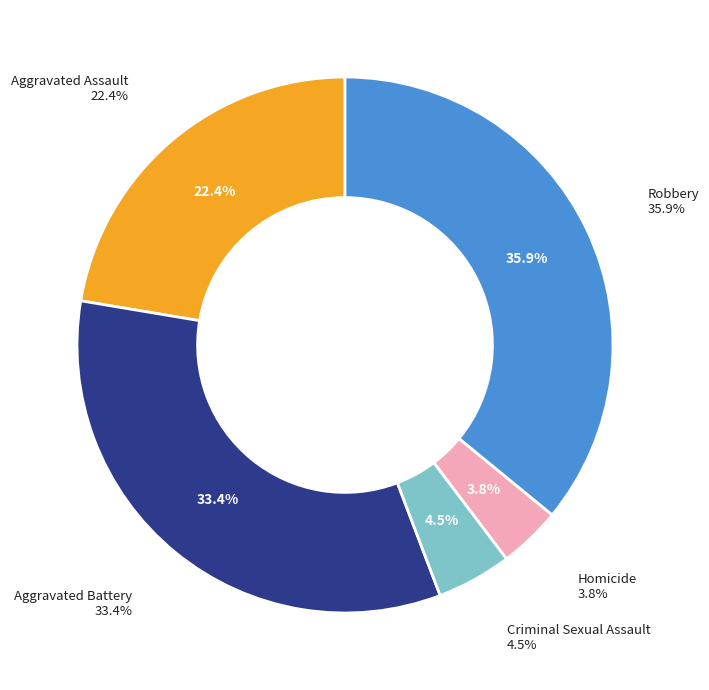

Which has a higher value, Robbery or Homicide?

Robbery